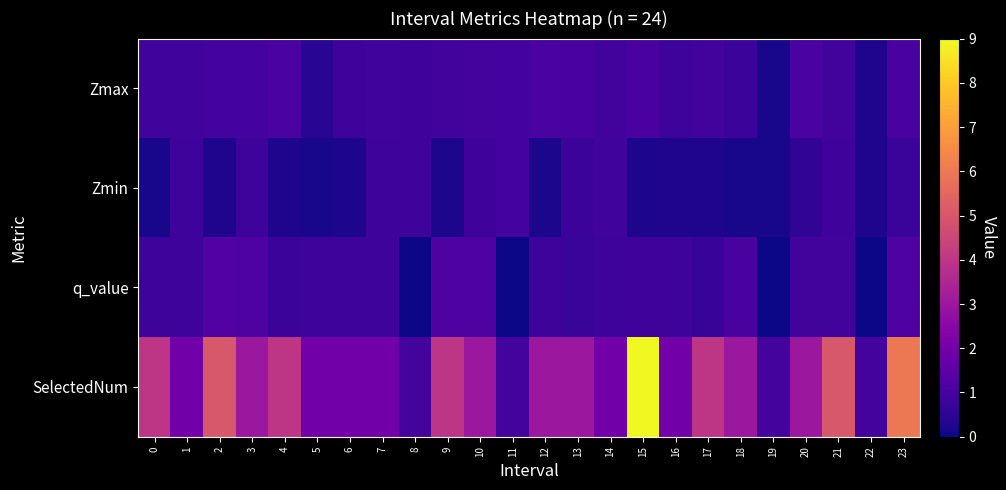

Reading left to right, what are all the values shown in this chart?

Zmax: 0=0.9	1=0.9	2=1.0	3=1.0	4=1.1	5=0.5	6=0.9	7=0.9	8=0.9	9=0.9	10=1.0	11=1.0	12=1.1	13=1.1	14=0.9	15=1.1	16=0.8	17=0.9	18=0.8	19=0.2	20=1.1	21=0.9	22=0.3	23=1.1
Zmin: 0=0.2	1=0.8	2=0.3	3=0.8	4=0.3	5=0.2	6=0.2	7=0.8	8=0.9	9=0.2	10=0.8	11=1.0	12=0.2	13=0.8	14=0.9	15=0.2	16=0.2	17=0.3	18=0.2	19=0.2	20=0.6	21=0.9	22=0.3	23=0.7
q_value: 0=0.8	1=0.8	2=1.3	3=1.2	4=0.8	5=0.8	6=0.8	7=0.8	8=0.0	9=1.2	10=1.2	11=0.0	12=0.8	13=0.7	14=0.8	15=0.8	16=0.8	17=0.7	18=1.0	19=0.0	20=0.9	21=0.9	22=0.0	23=1.2
SelectedNum: 0=4.0	1=2.0	2=5.0	3=3.0	4=4.0	5=2.0	6=2.0	7=2.0	8=1.0	9=4.0	10=3.0	11=1.0	12=3.0	13=3.0	14=2.0	15=9.0	16=2.0	17=4.0	18=3.0	19=1.0	20=3.0	21=5.0	22=1.0	23=6.0